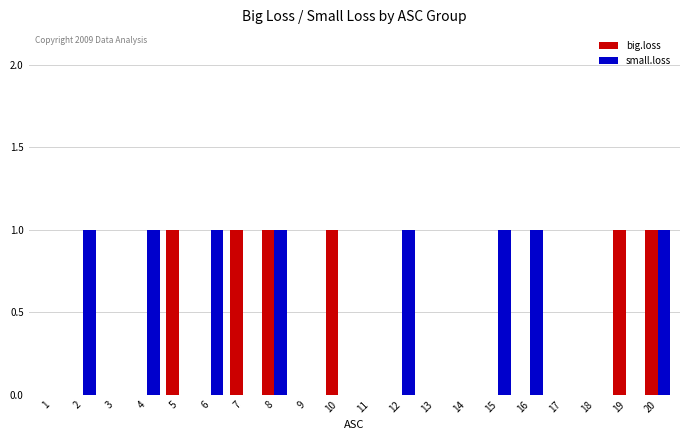

What is the sum of all big.loss values?

6